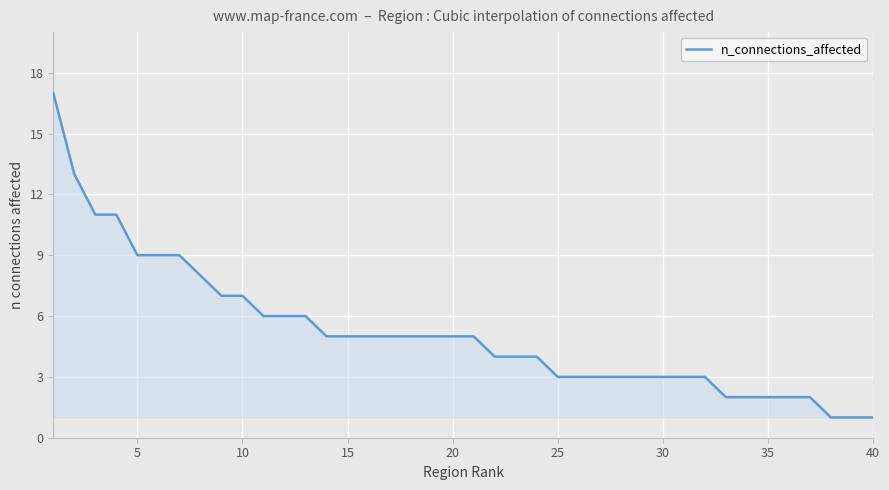

What is the difference between the maximum and minimum values?

16